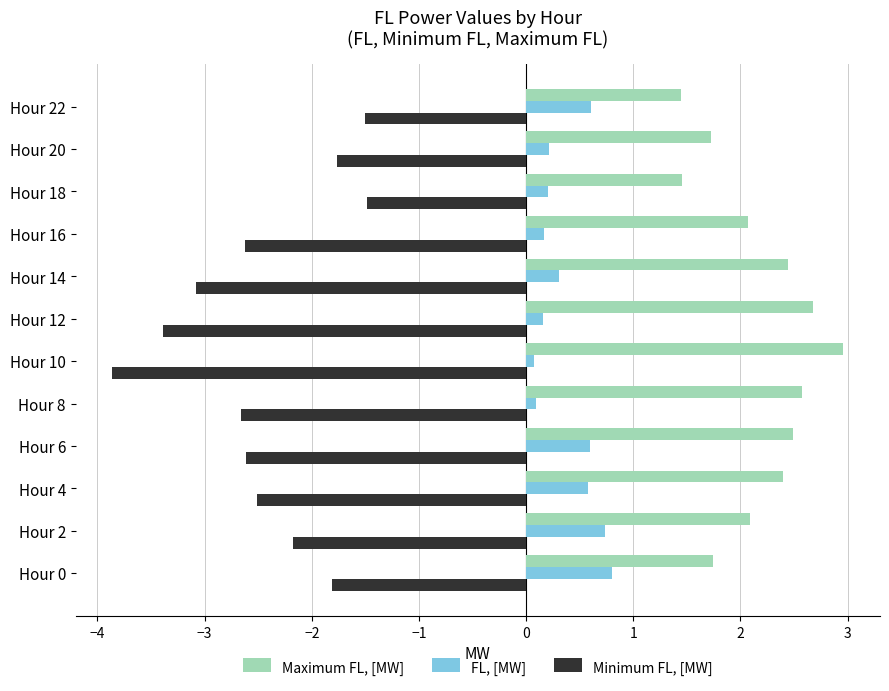

How many FL, [MW] values are between 0 and 1?

12